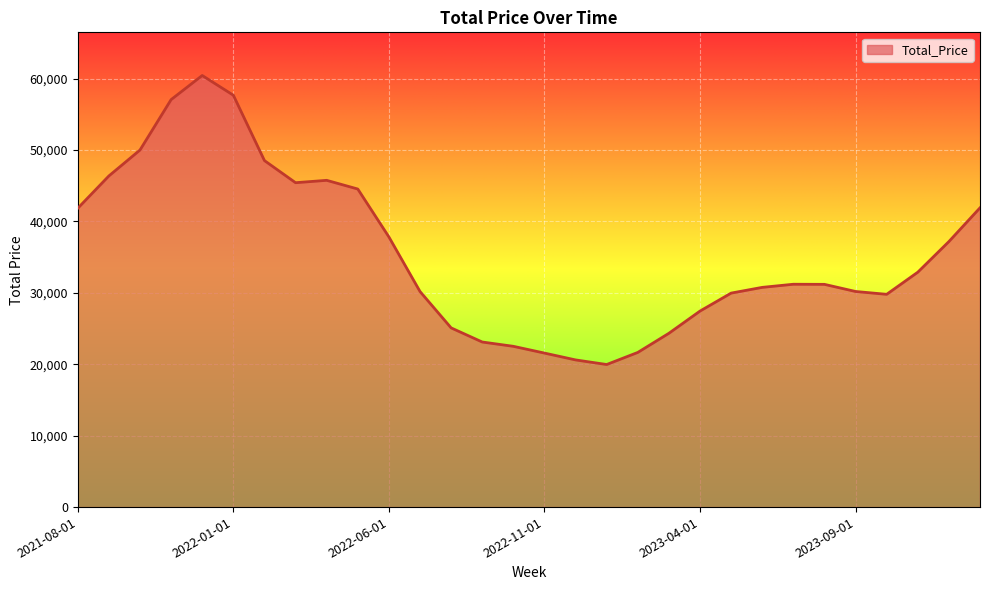

What is the difference between the maximum and minimum values?

40470.2